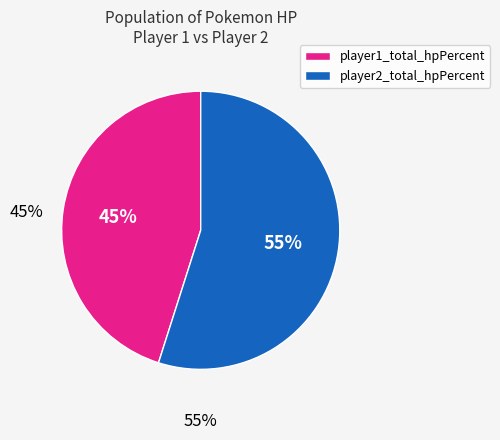

To the nearest percent, what is the difference between the largest and smallest slice percentages?

10%